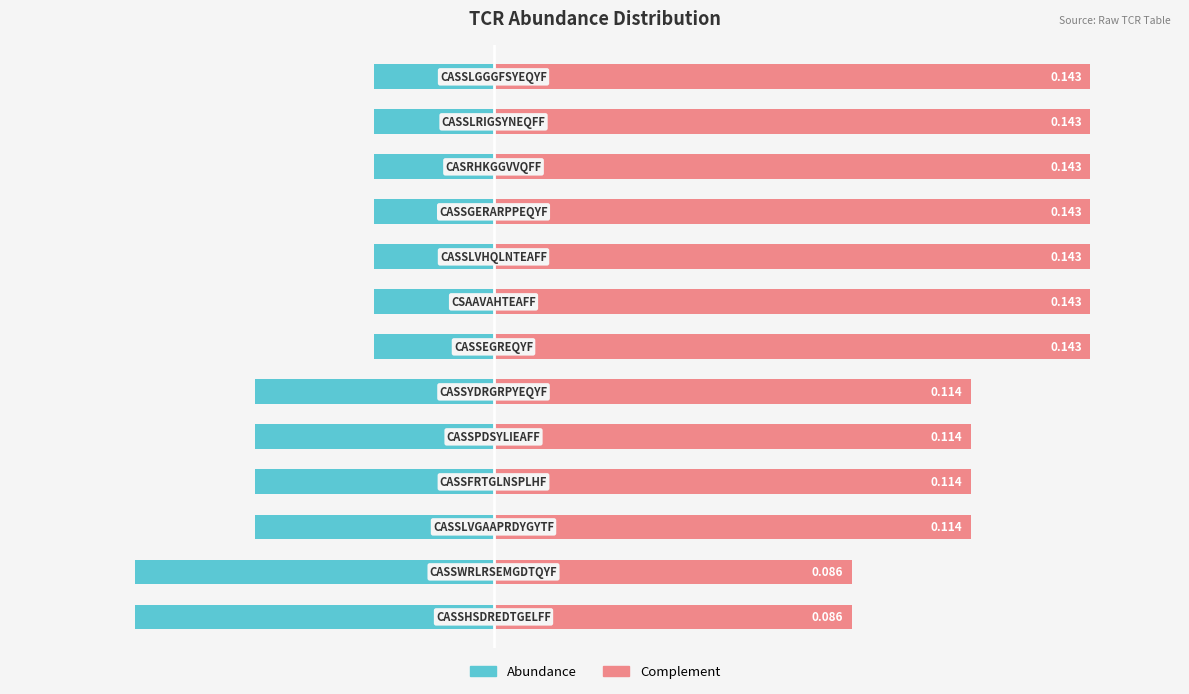

Reading right to left, transcribe all the data shown in this chart.

Abundance: -0.0	-0.0	-0.0	-0.0	-0.0	-0.0	-0.0	-0.1	-0.1	-0.1	-0.1	-0.1	-0.1
Complement: 0.1	0.1	0.1	0.1	0.1	0.1	0.1	0.1	0.1	0.1	0.1	0.1	0.1